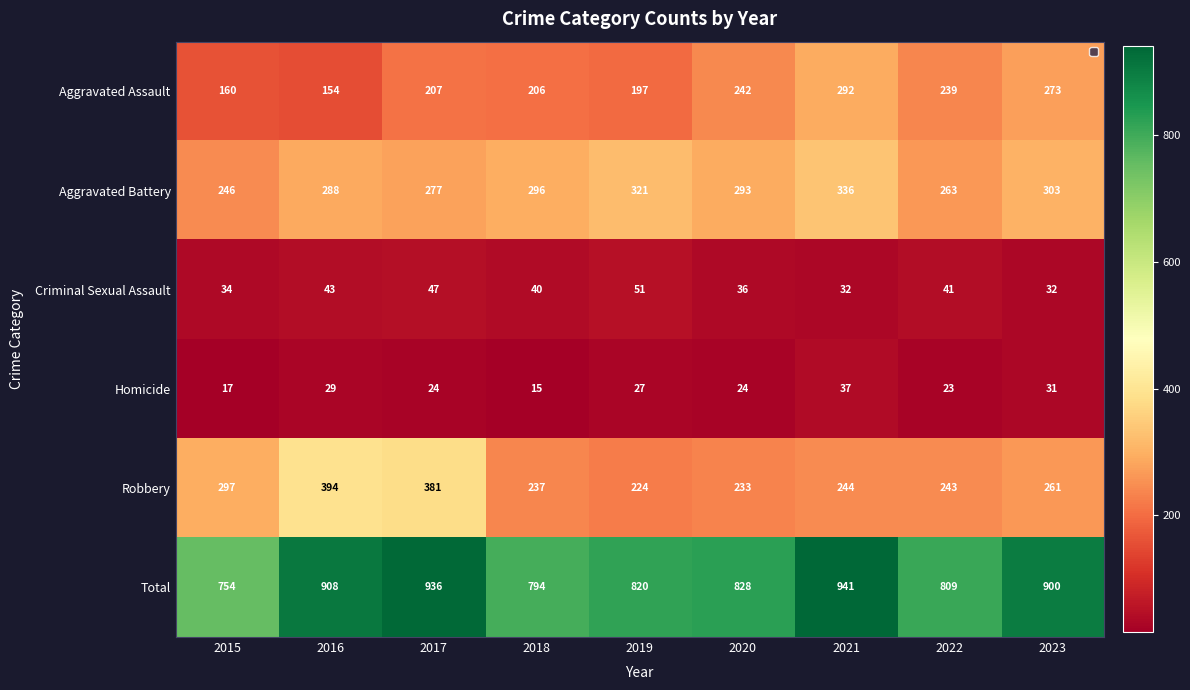

Which label corresponds to the largest value in the chart?

2021